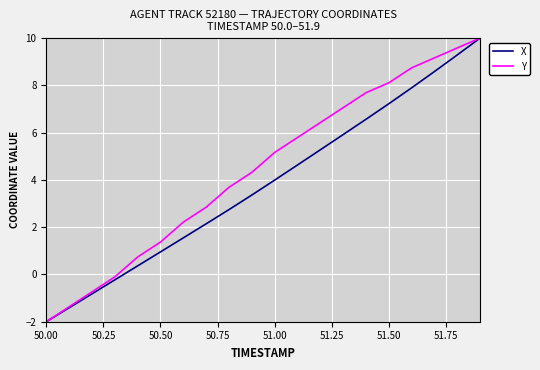

Rank the series by their average value, from lowest to highest.

X, Y